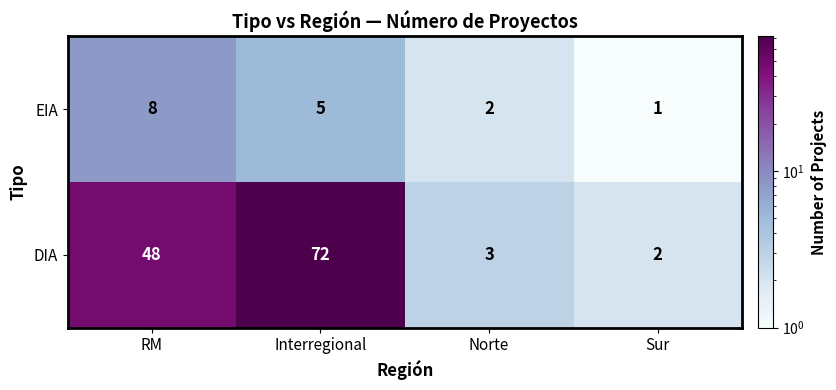

Reading left to right, list all the values displayed in this chart.

EIA: 8	5	2	1
DIA: 48	72	3	2